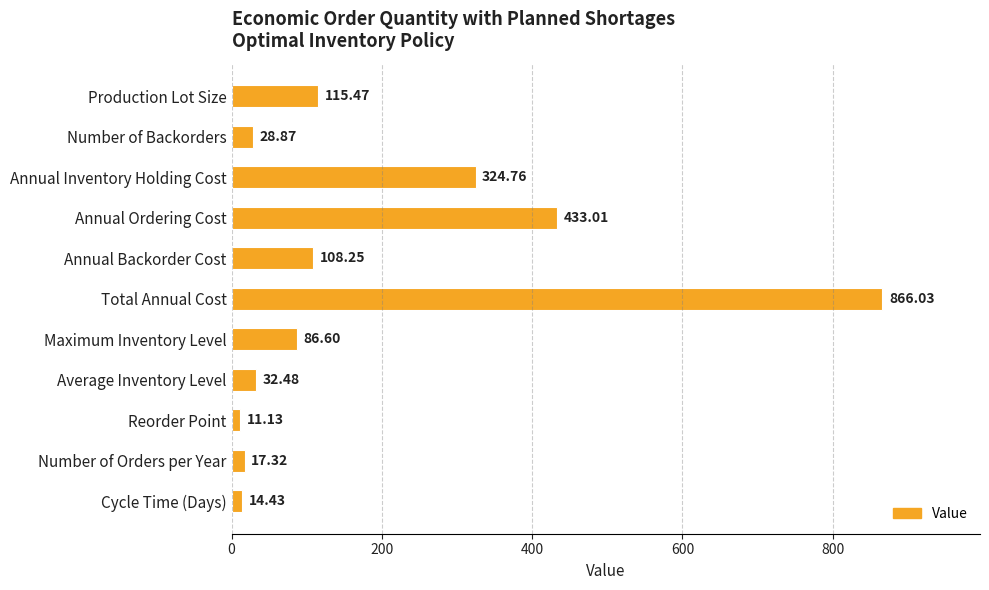

What is the sum of all values?

2038.4